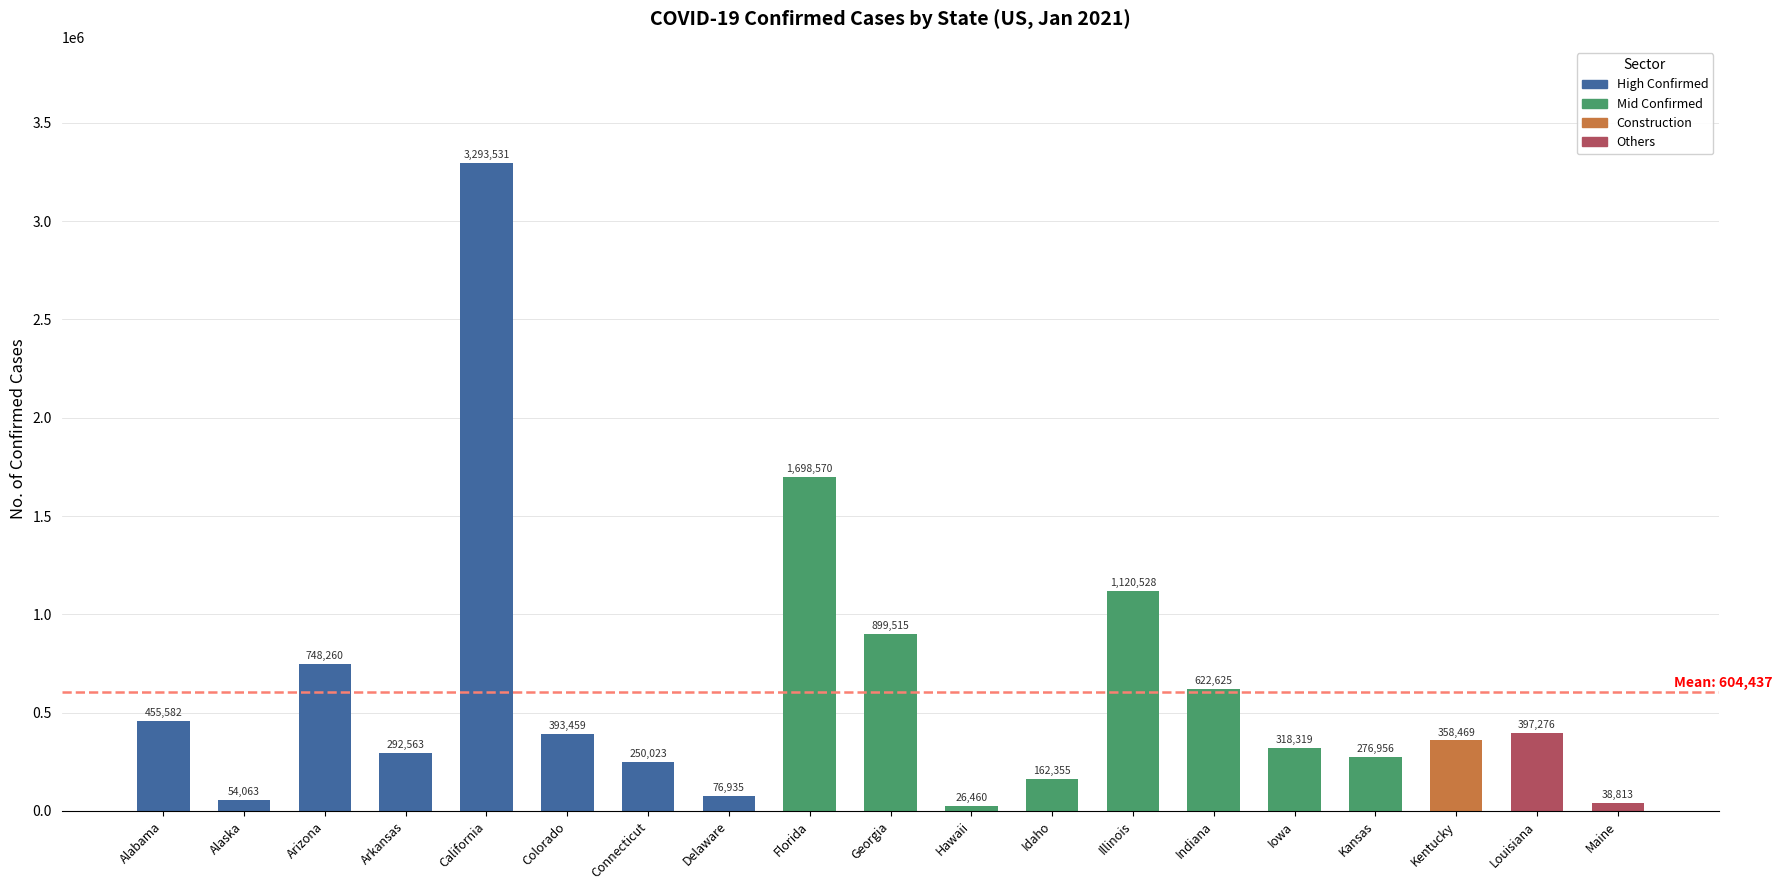

What is the label of the 14th bar from the left?

Indiana